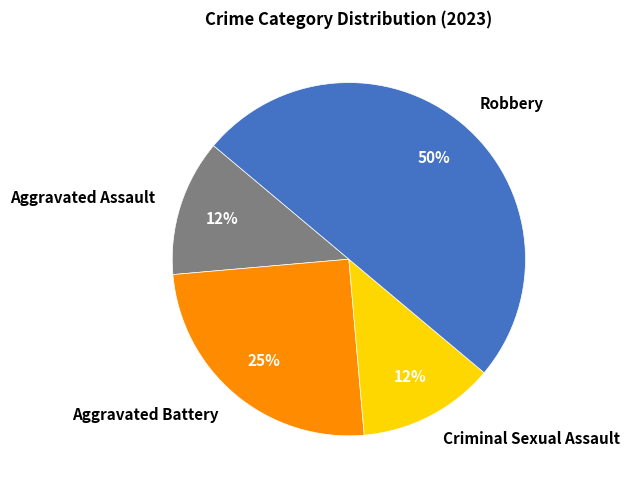

To the nearest percent, what portion does Aggravated Battery represent?

25%